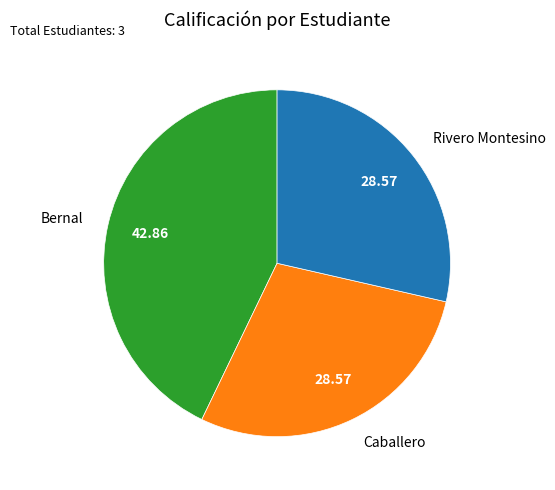

Which has a higher value, Caballero or Bernal?

Bernal